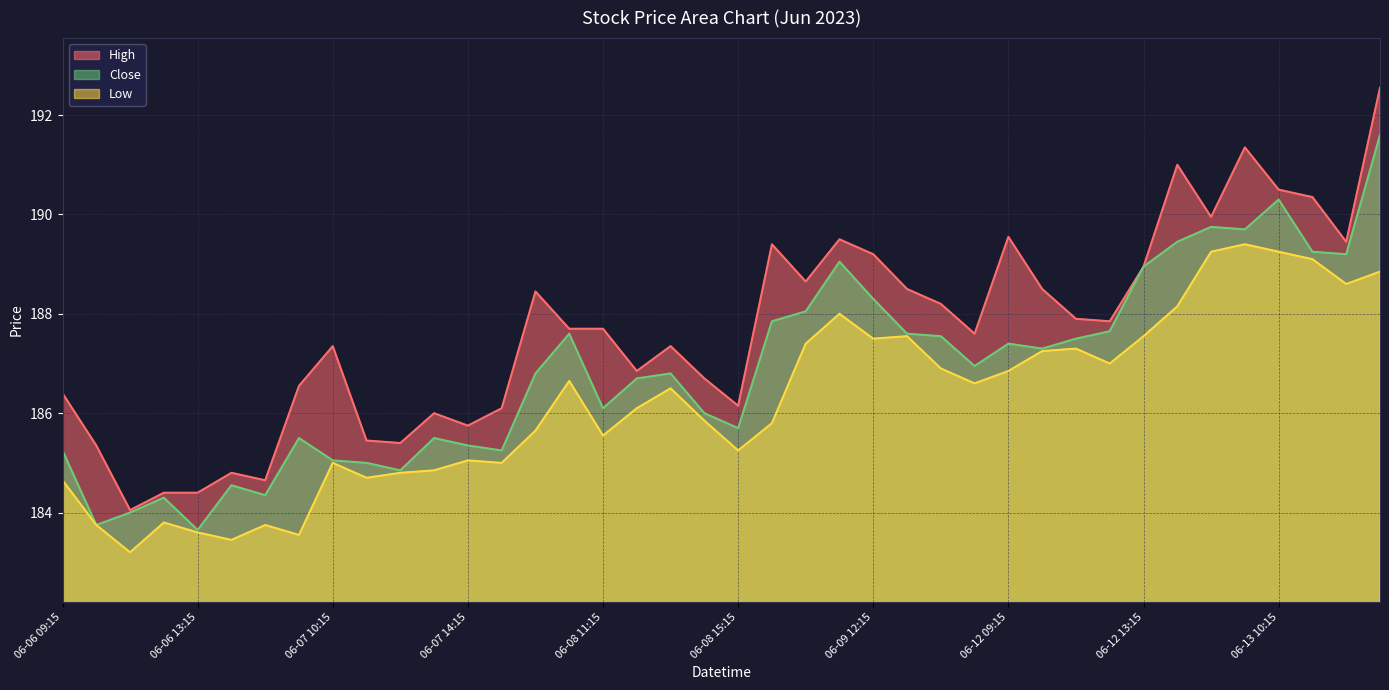

Between 06-08 09:15 and 06-12 15:15, which is larger?

06-12 15:15